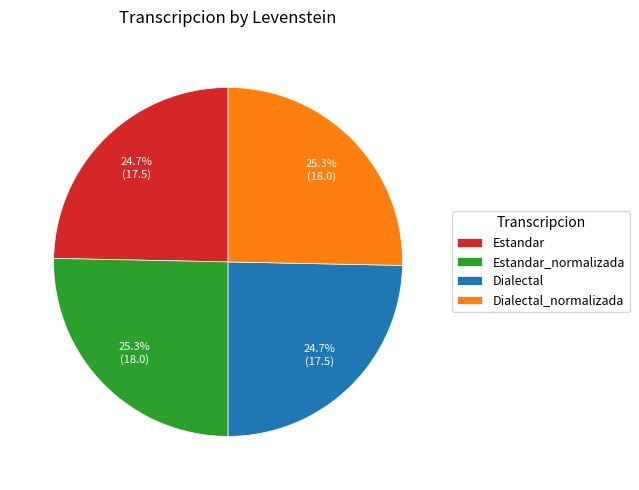

Combined, what portion of the pie is Estandar and Dialectal?

49.4%